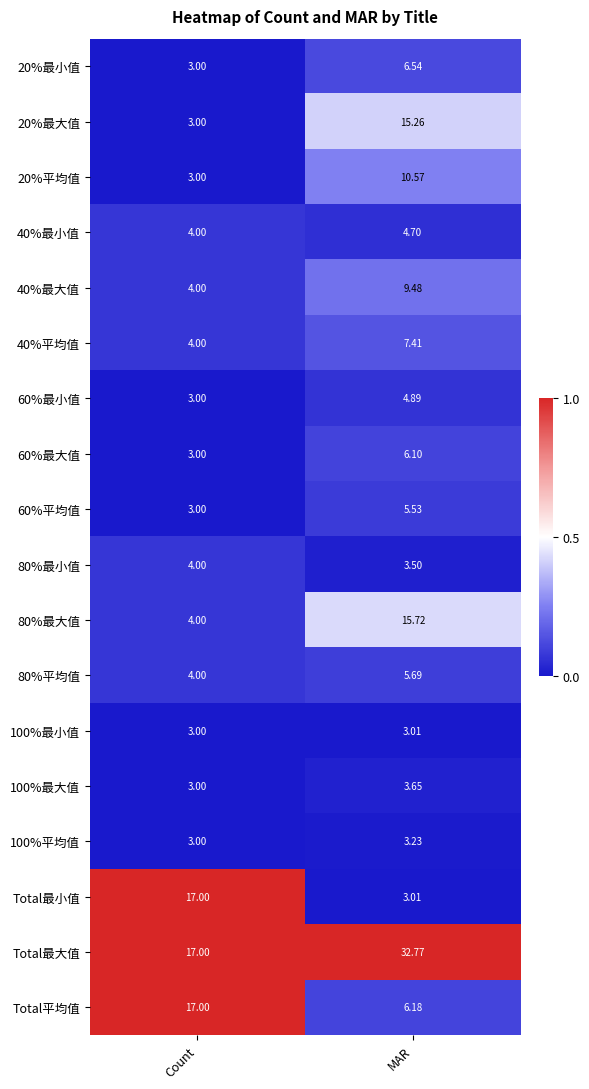

Which series has the widest spread of values?

Total最大值